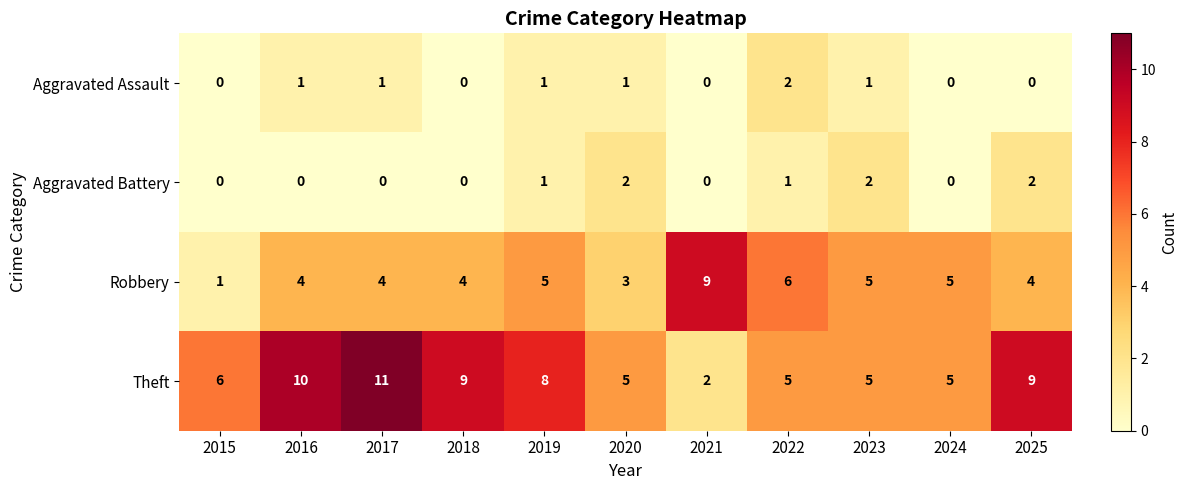

What is the total value across all series at 2015?

7